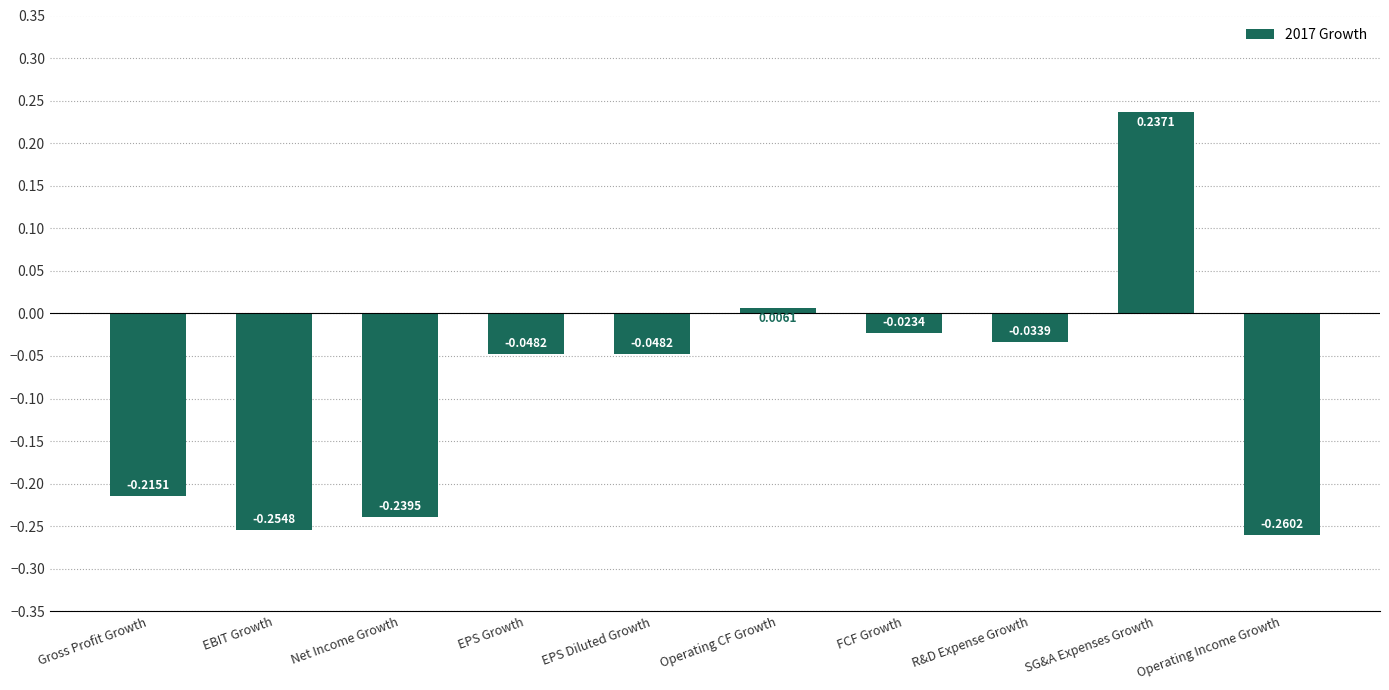

What is the label of the 8th bar from the right?

Net Income Growth